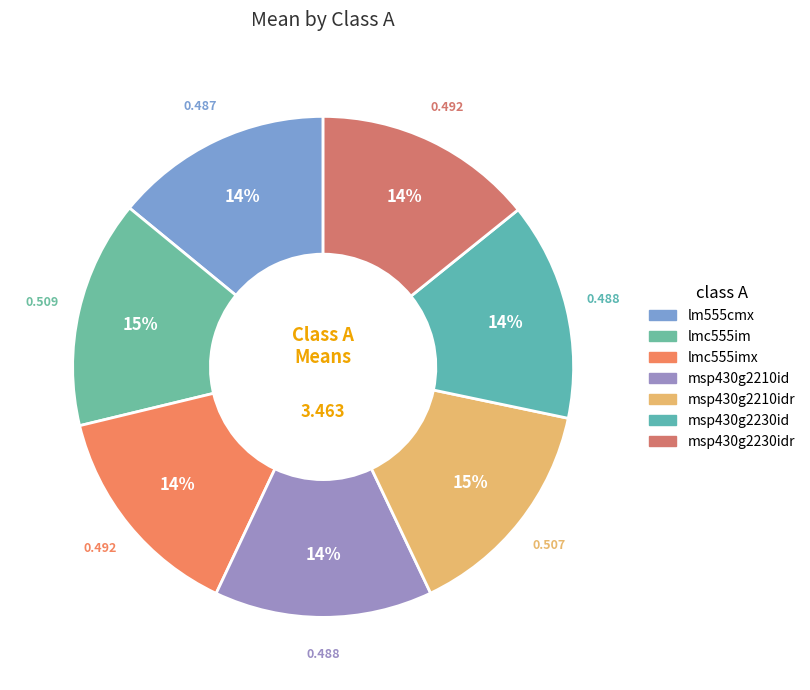

Count the number of slices in the pie.

7